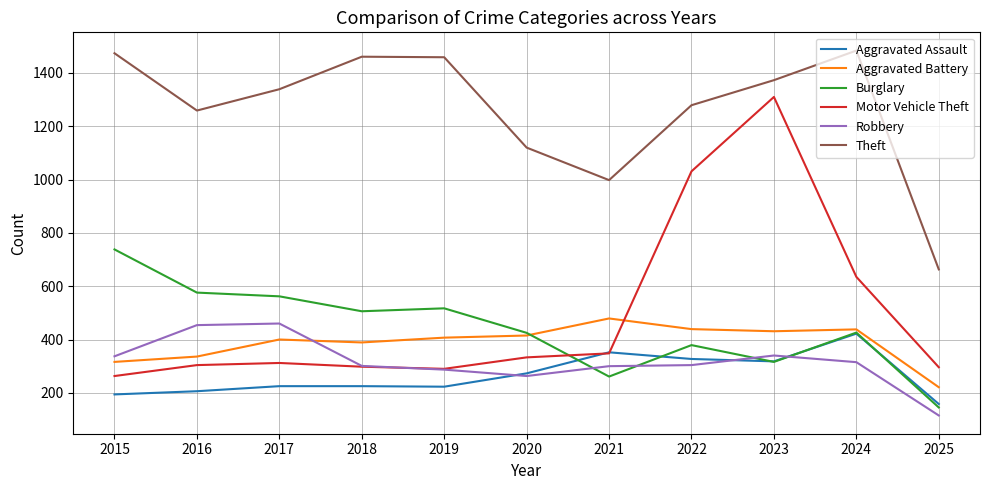

True or false: Theft has a value of 2334 at 2018.

False